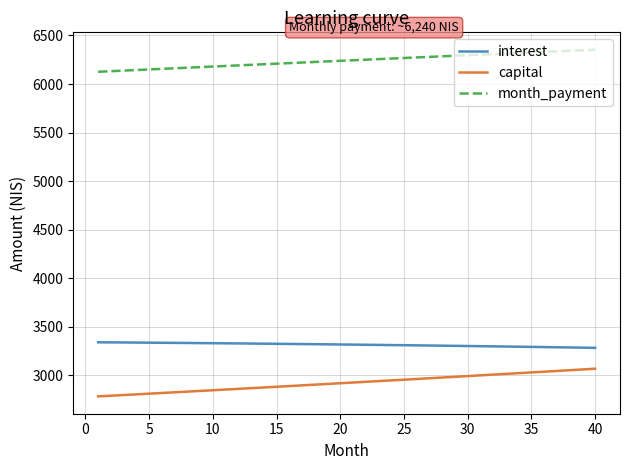

What is the maximum value shown in the chart?

6353.9